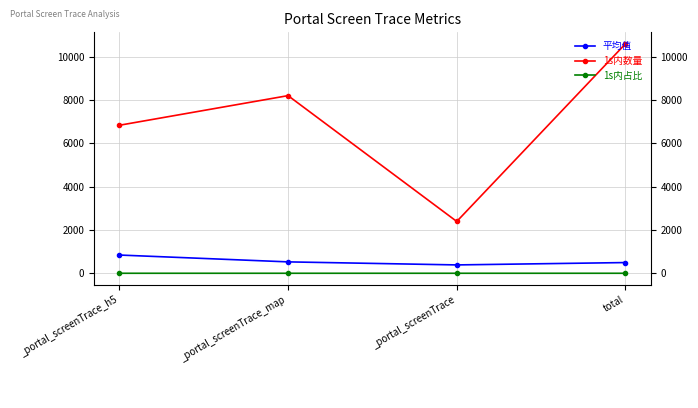

What is the difference between the highest and lowest values at total?

10586.0